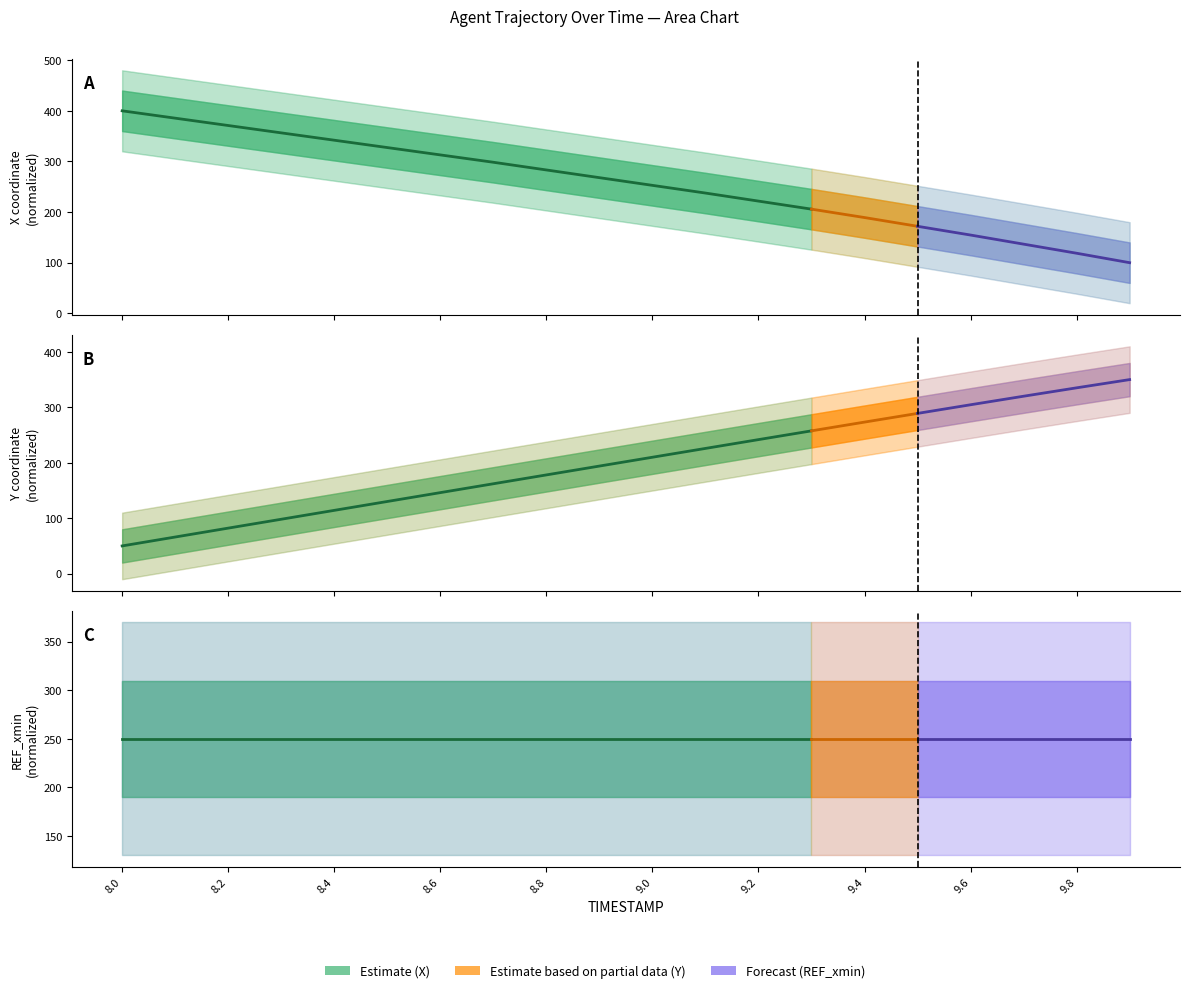

List the series in order of their overall mean, lowest first.

Y, REF_xmin, X